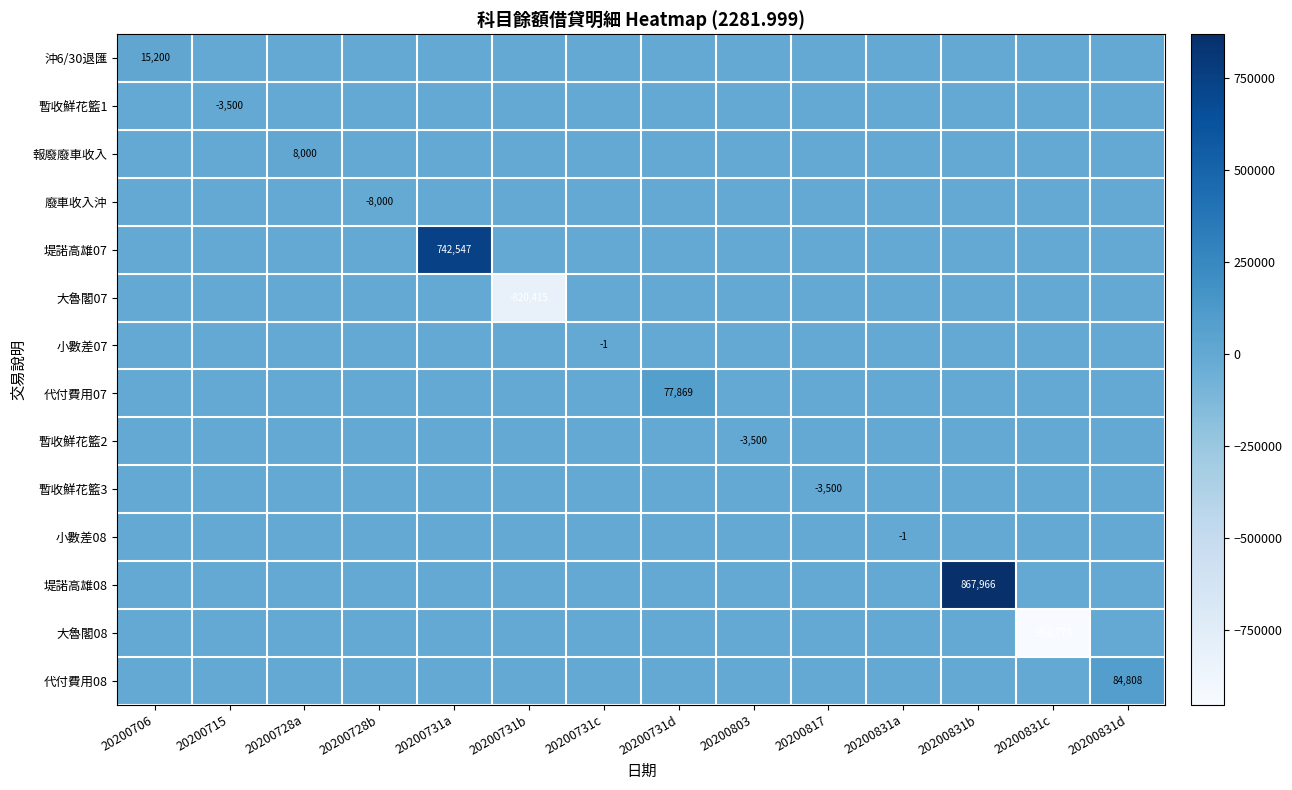

The value of 廢車收入沖 at 20200728b is -2084. True or false?

False